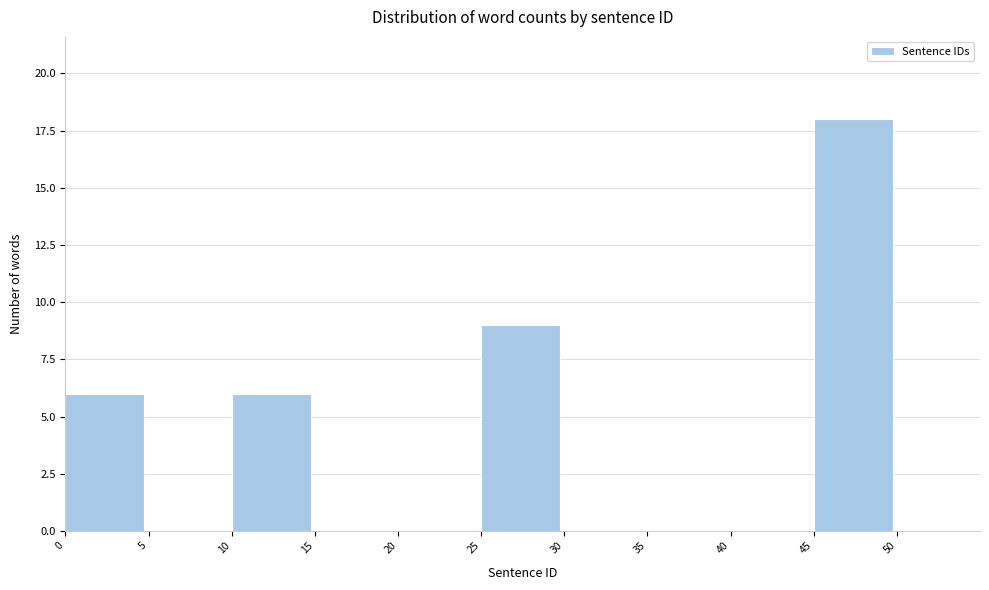

Over which range of the x-axis is the bar tallest?

45 to 50